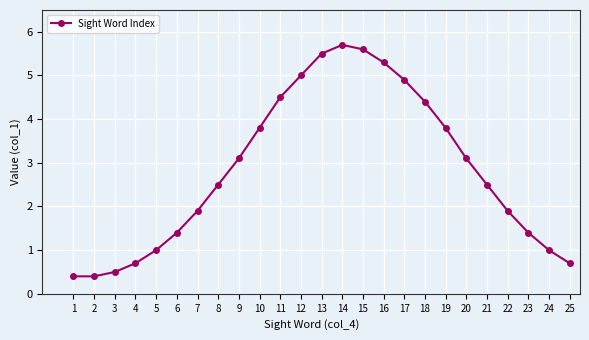

At which category does the data reach its first local peak?

14